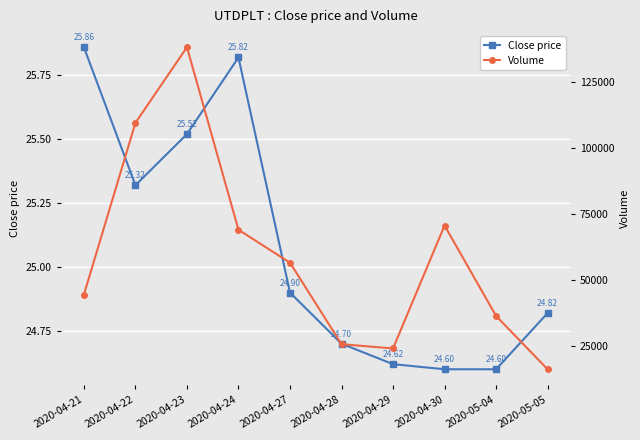

What is the average value of the Volume series?

59120.0